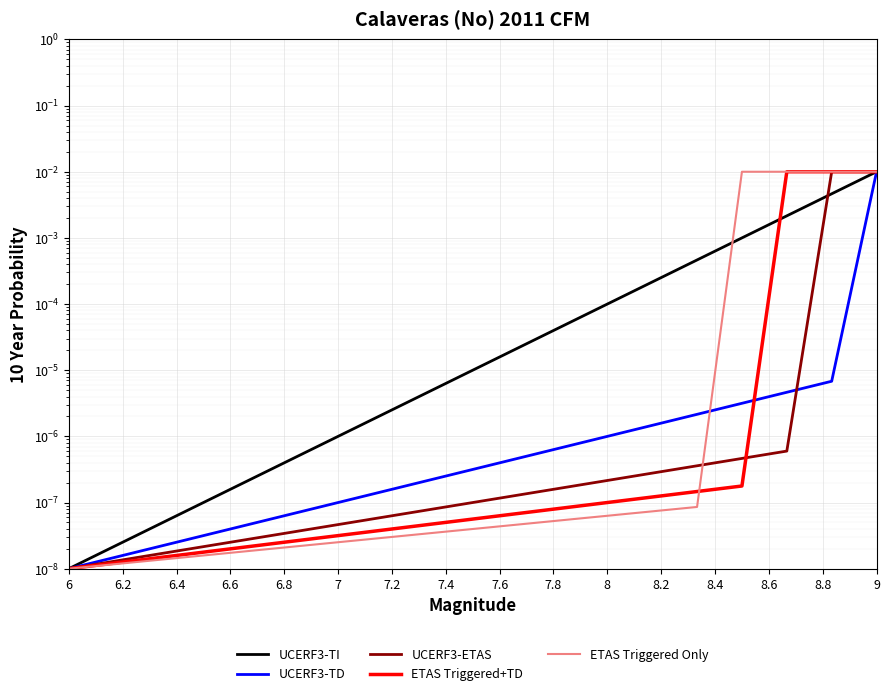

Which series has the largest total across all categories?

ETAS Triggered Only